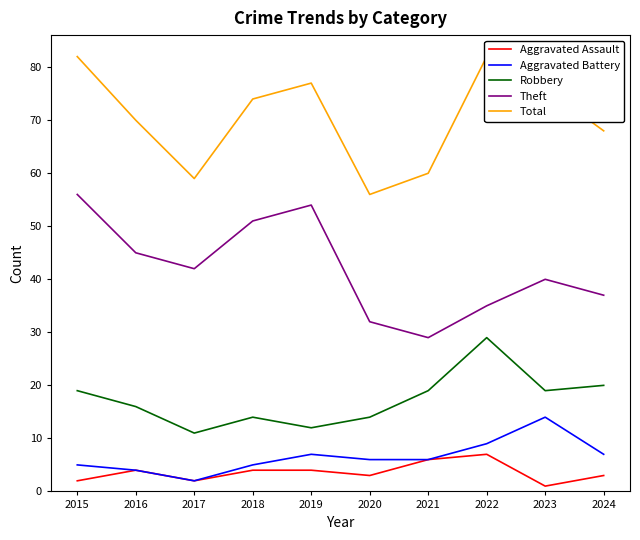

True or false: Aggravated Assault and Aggravated Battery intersect in this chart.

False